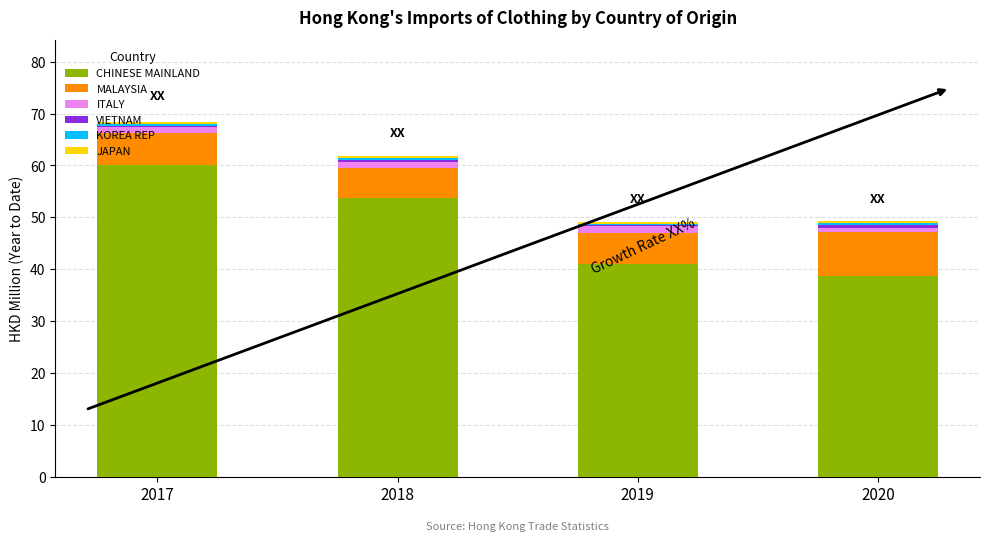

True or false: CHINESE MAINLAND has a value of 53.7 at 2018.

True